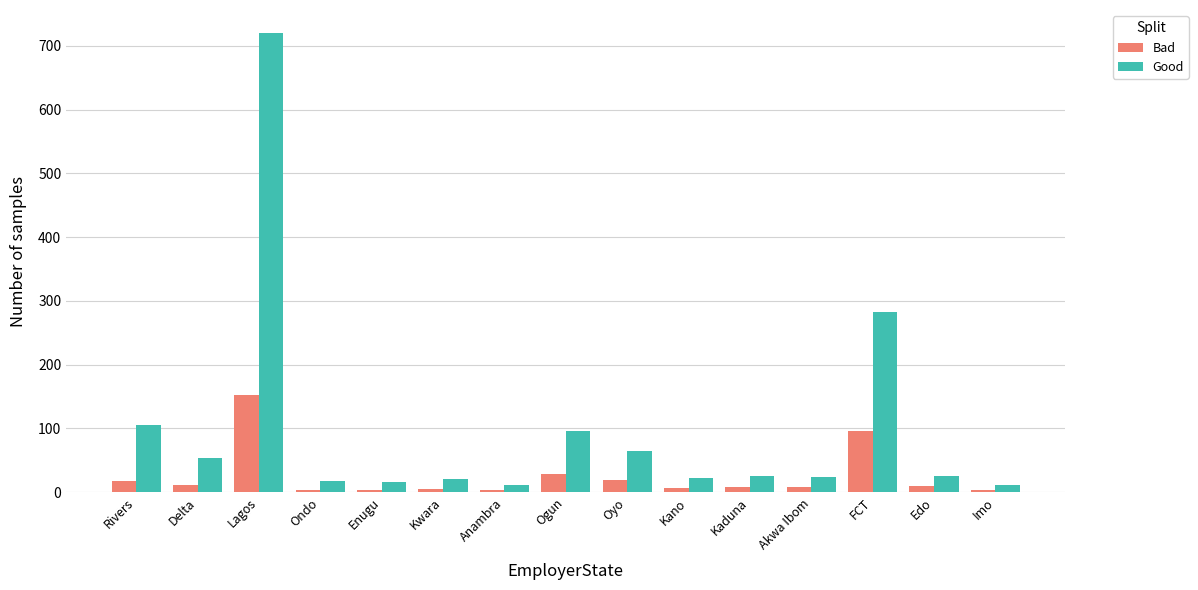

What is the label of the 12th bar from the left?

Akwa Ibom